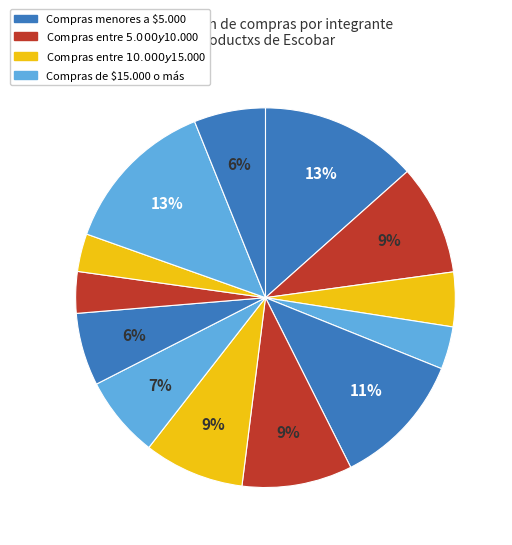

How many segments does this pie chart have?

13